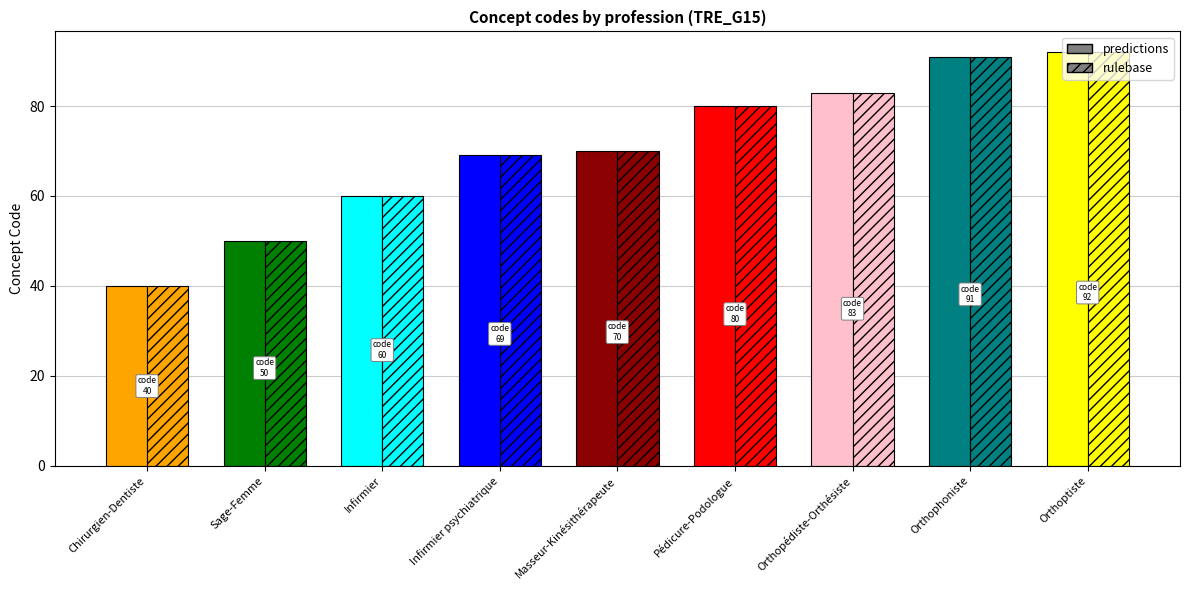

Which has a higher value, Orthoptiste or Orthophoniste?

Orthoptiste